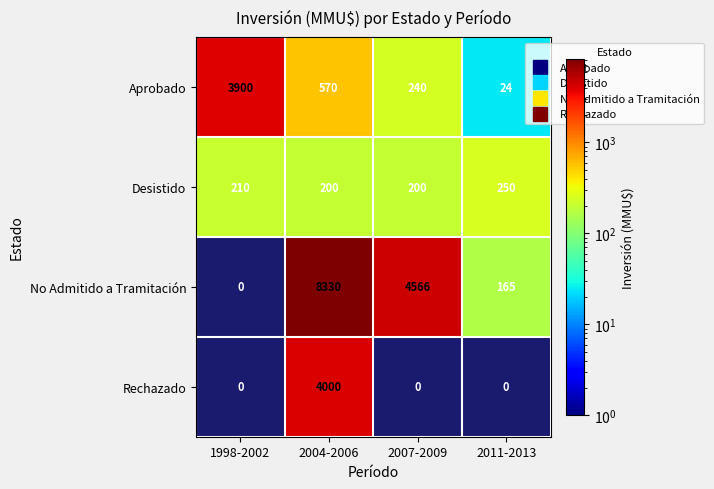

Reading left to right, what are all the values shown in this chart?

Aprobado: 1998-2002=3900	2004-2006=570	2007-2009=240	2011-2013=24
Desistido: 1998-2002=210	2004-2006=200	2007-2009=200	2011-2013=250
No Admitido a Tramitación: 1998-2002=0	2004-2006=8330	2007-2009=4566	2011-2013=165
Rechazado: 1998-2002=0	2004-2006=4000	2007-2009=0	2011-2013=0